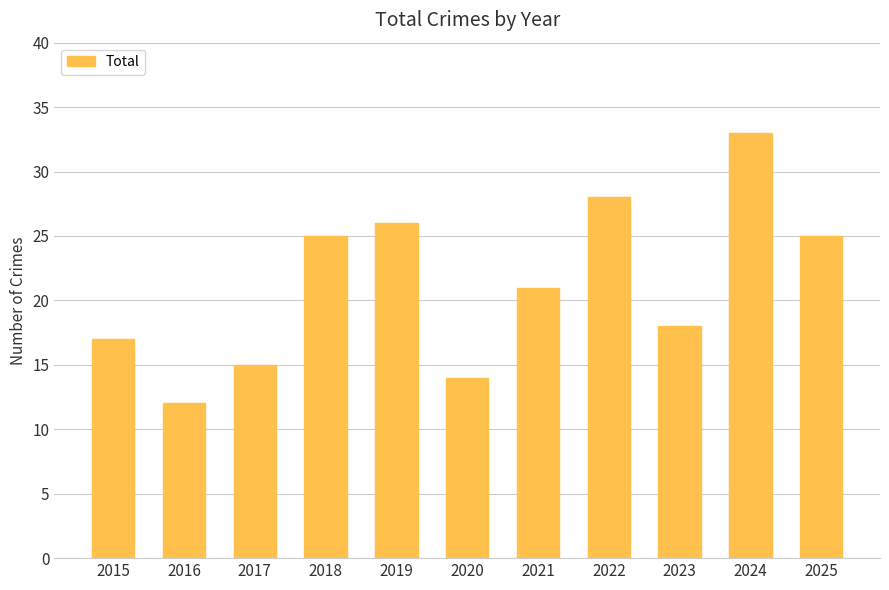

What is the average value?

21